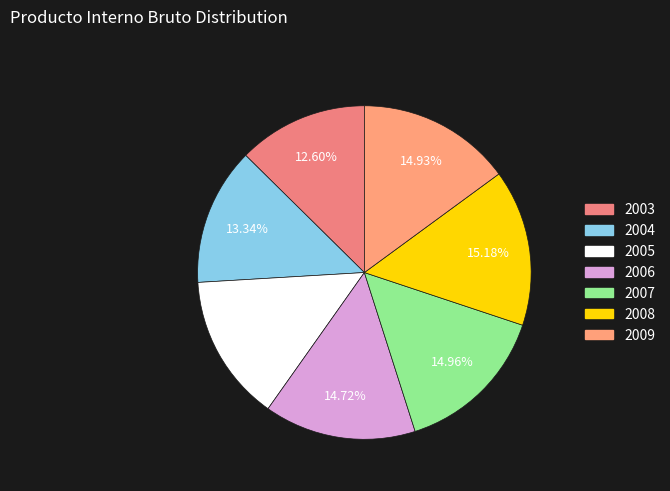

How much of the chart is everything except 2009?

85.1%